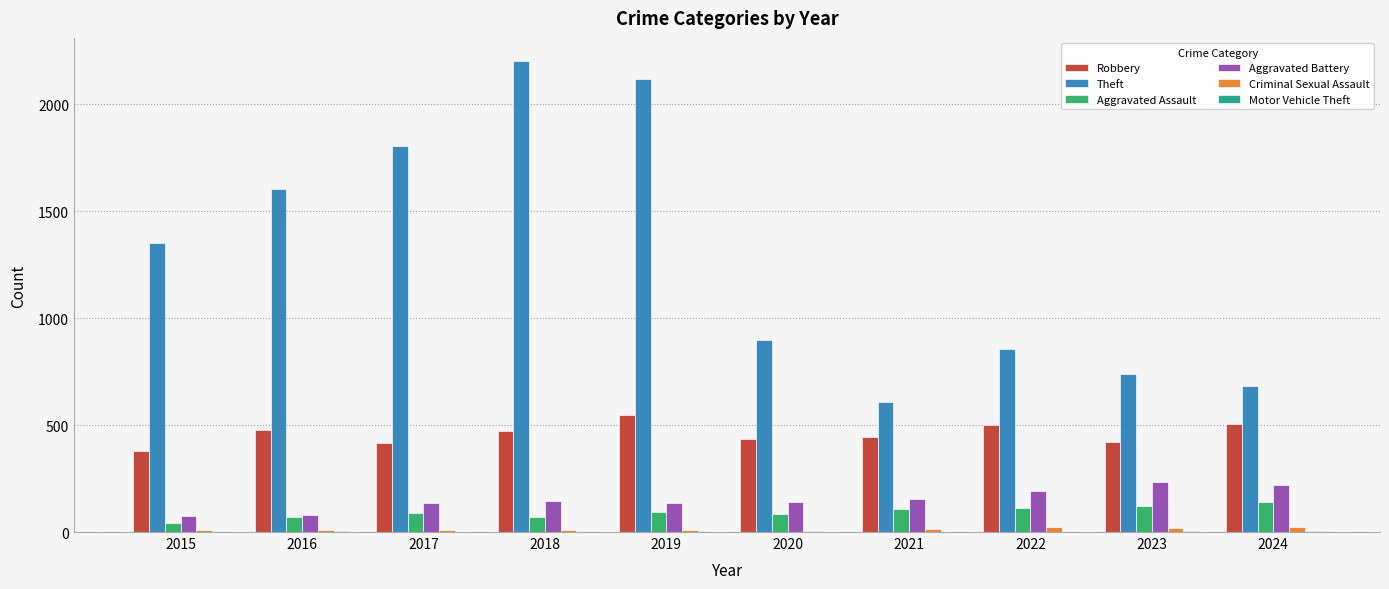

What is the sum of all Theft values?

12860